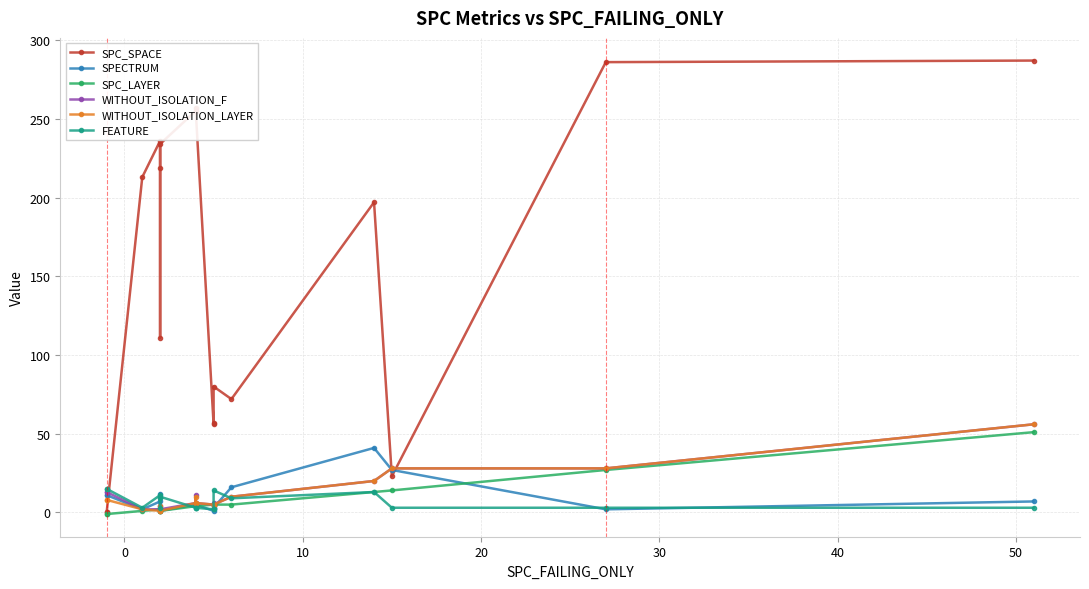

True or false: FEATURE has a value of 5 at 17.

False